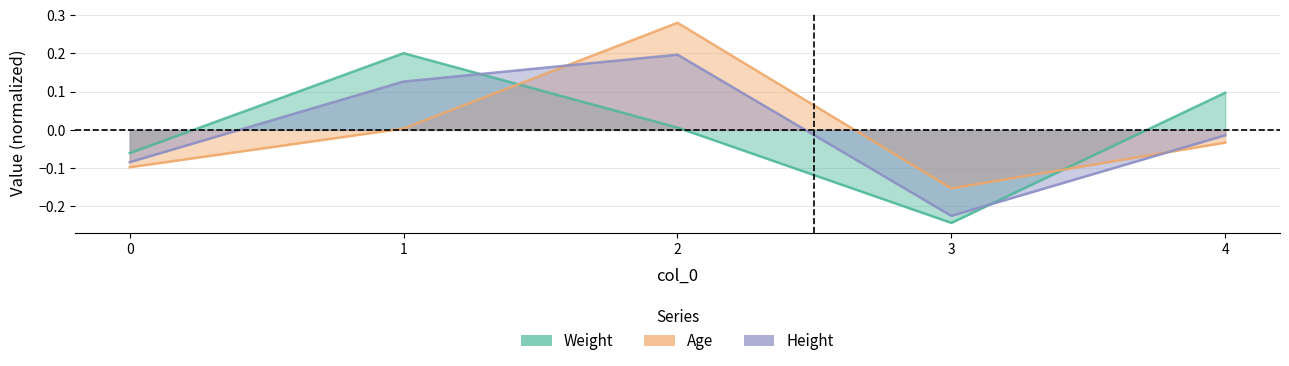

Rank the series at 4 from highest to lowest value.

Weight, Height, Age